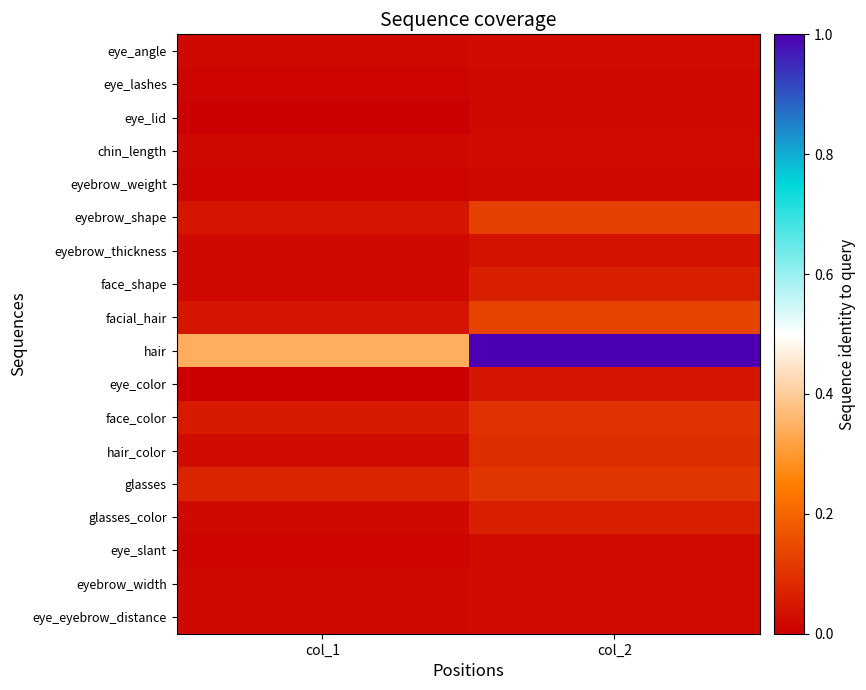

Rank the series at col_1 from highest to lowest value.

hair, glasses, face_color, eyebrow_shape, facial_hair, hair_color, eye_angle, chin_length, eyebrow_thickness, face_shape, glasses_color, eyebrow_width, eye_eyebrow_distance, eye_lashes, eyebrow_weight, eye_slant, eye_lid, eye_color